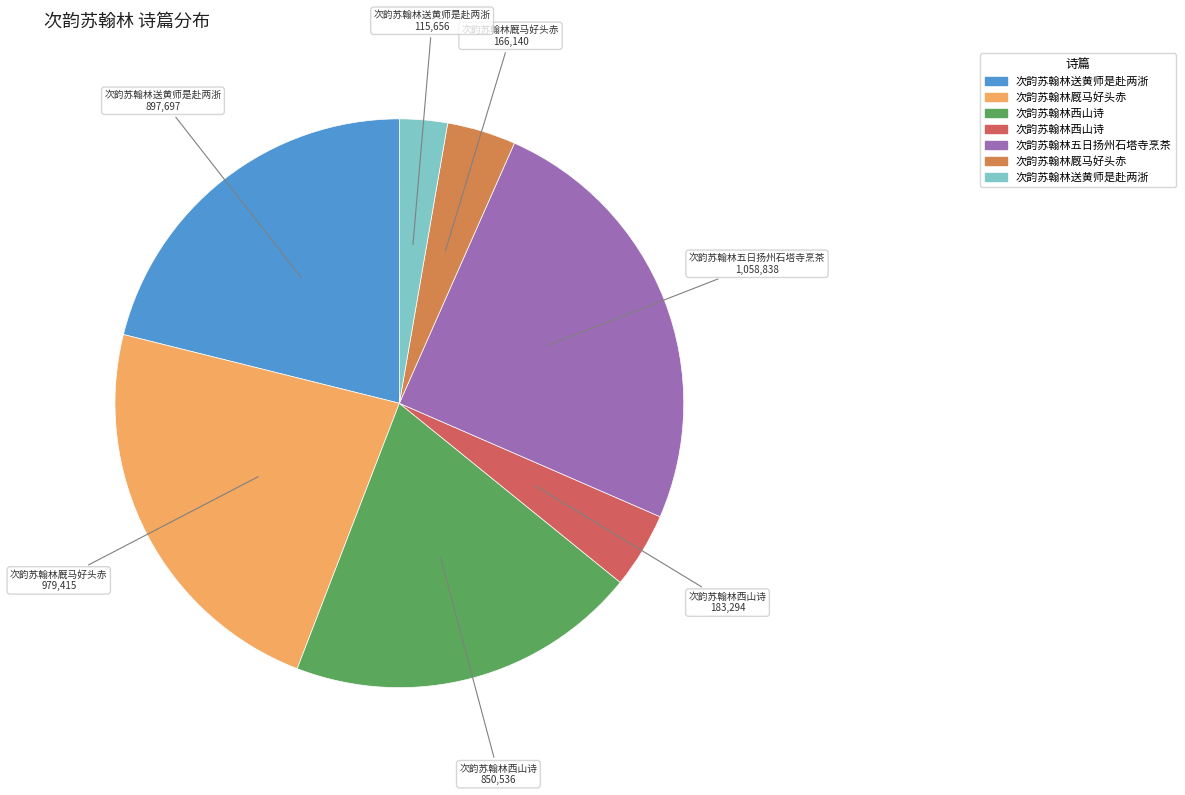

Does any single category account for the majority?

No